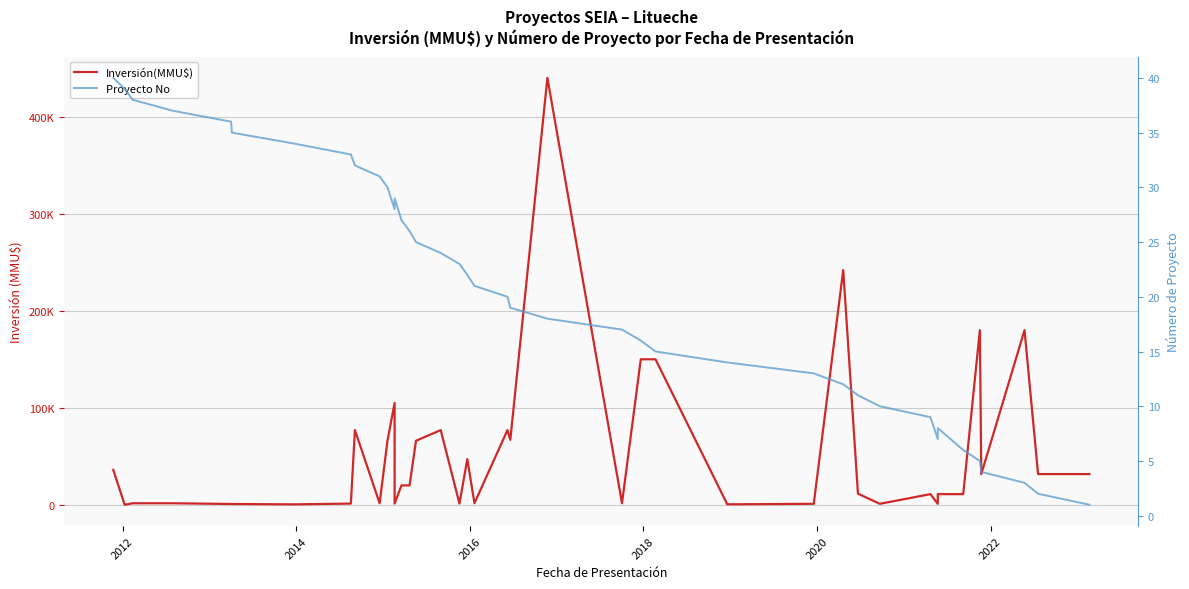

What is the value of the Inversión(MMU$) point at the 24th from the left?

1610